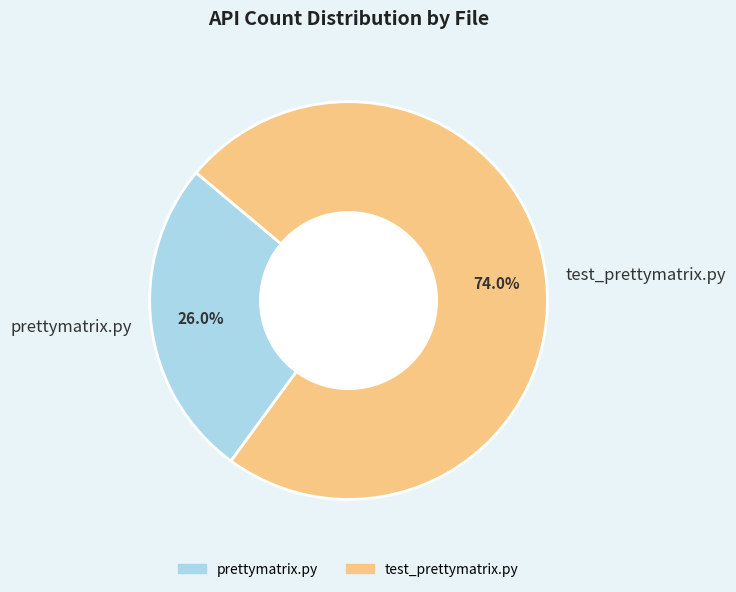

How much of the chart is everything except prettymatrix.py?

74.0%